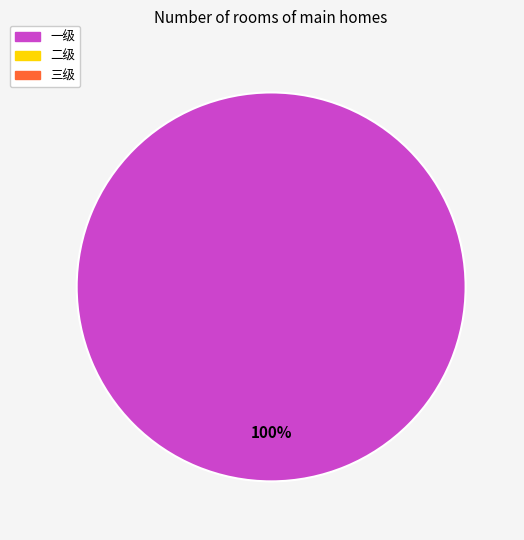

Is there any slice that represents more than half of the pie?

Yes